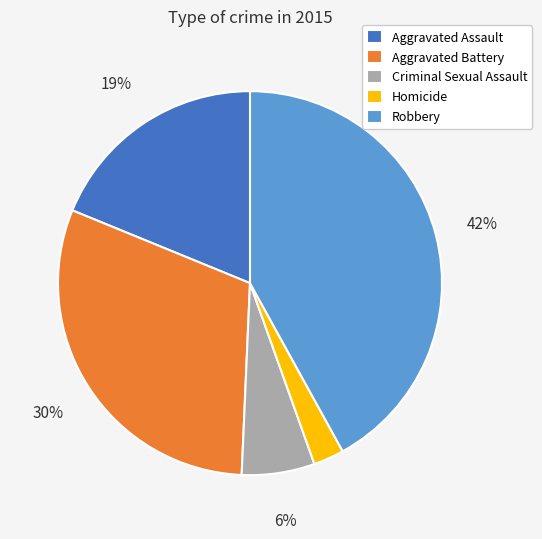

How many segments does this pie chart have?

5